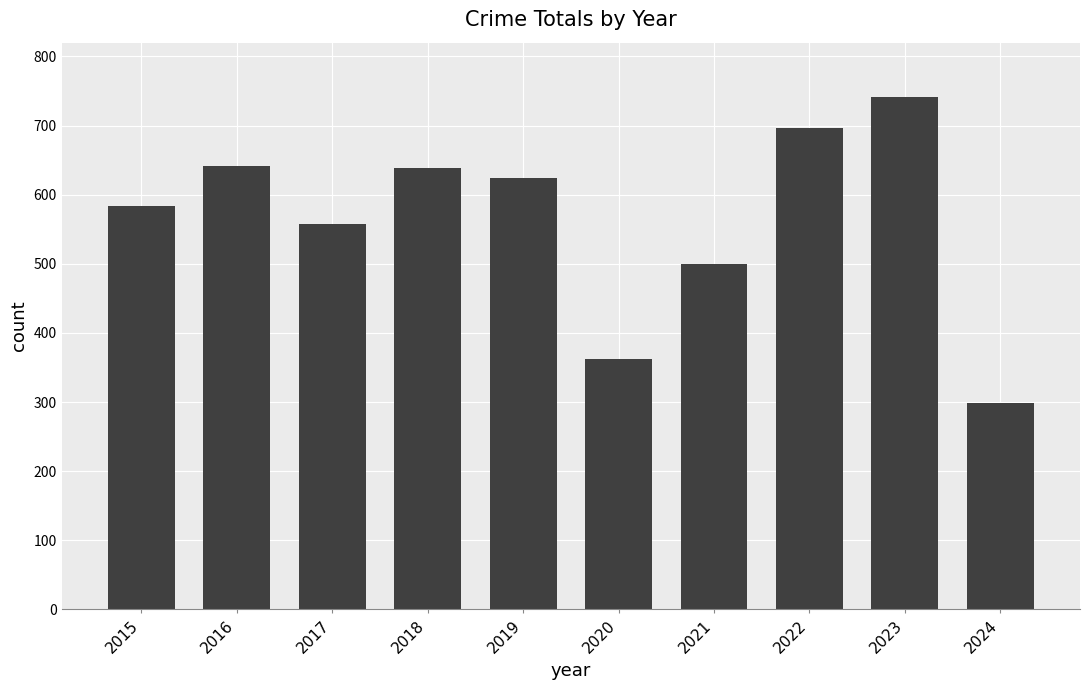

What is the difference between the values at 2017 and 2015?

26